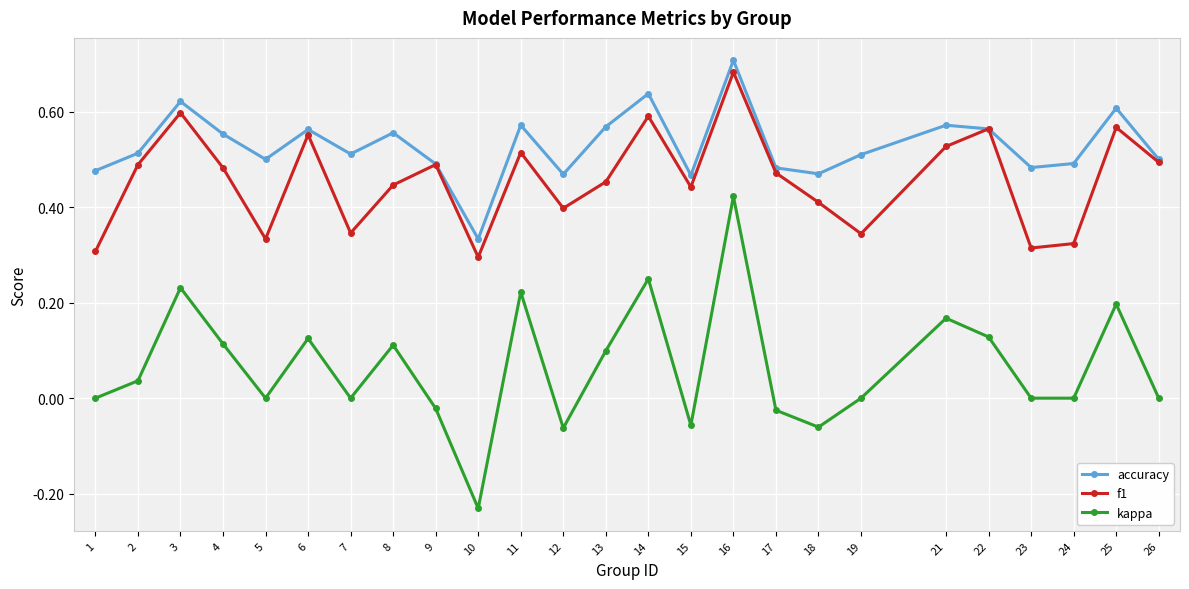

In accuracy, how many points are lower than both neighbors (excluding endpoints)?

7